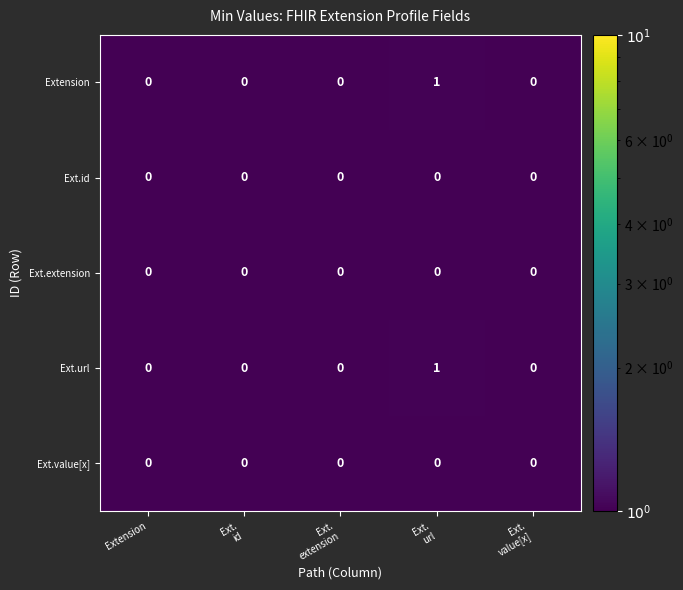

What is the greatest value displayed?

1